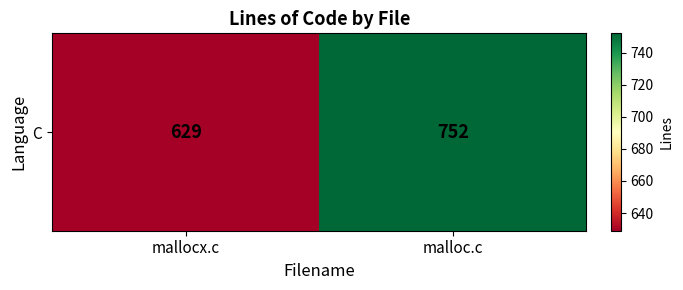

The value at malloc.c is 752. True or false?

True